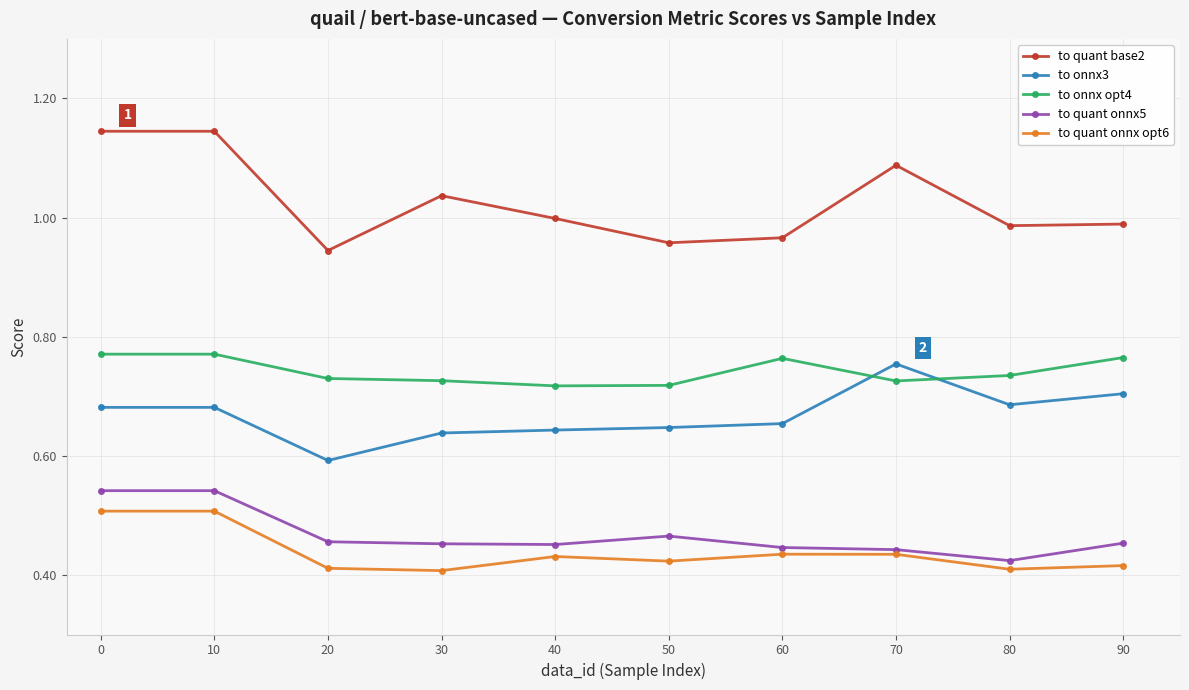

What are all the series names shown in the legend?

to quant base2, to onnx3, to onnx opt4, to quant onnx5, to quant onnx opt6